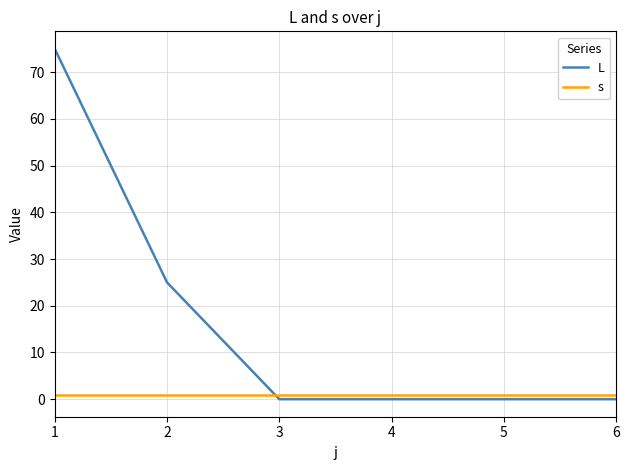

Which series changed the most between 2 and 4?

L